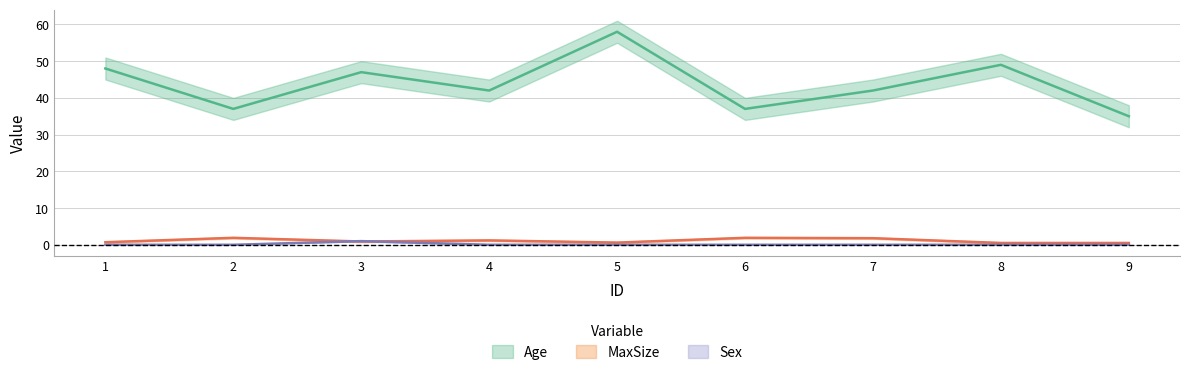

Reading right to left, list all the values displayed in this chart.

Age: 9=35.0	8=49.0	7=42.0	6=37.0	5=58.0	4=42.0	3=47.0	2=37.0	1=48.0
MaxSize: 9=0.5	8=0.5	7=1.8	6=1.9	5=0.6	4=1.2	3=0.9	2=1.9	1=0.7
Sex: 9=0.0	8=0.0	7=0.0	6=0.0	5=0.0	4=0.0	3=1.0	2=0.0	1=0.0